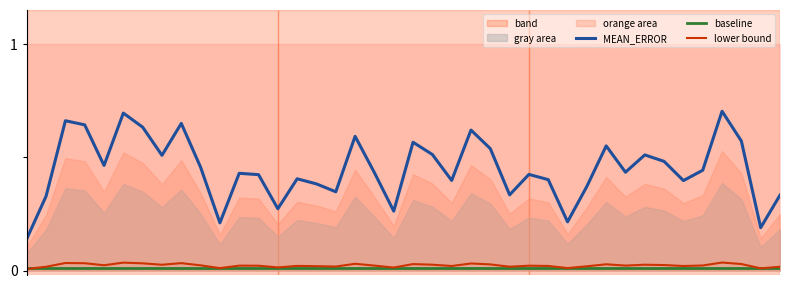

How many lines are shown in the chart?

3